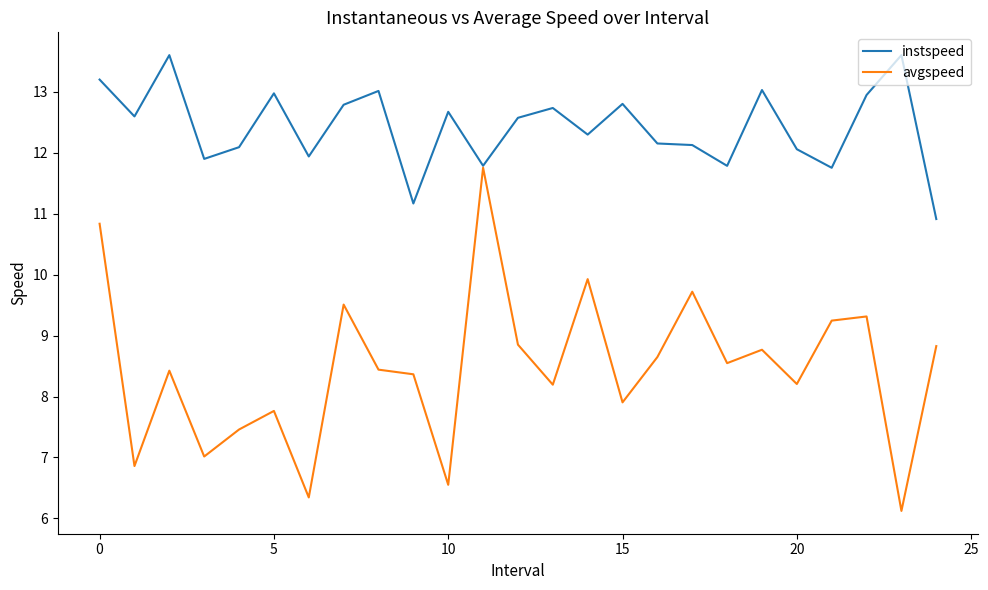

Which series has the largest range (max minus min)?

avgspeed